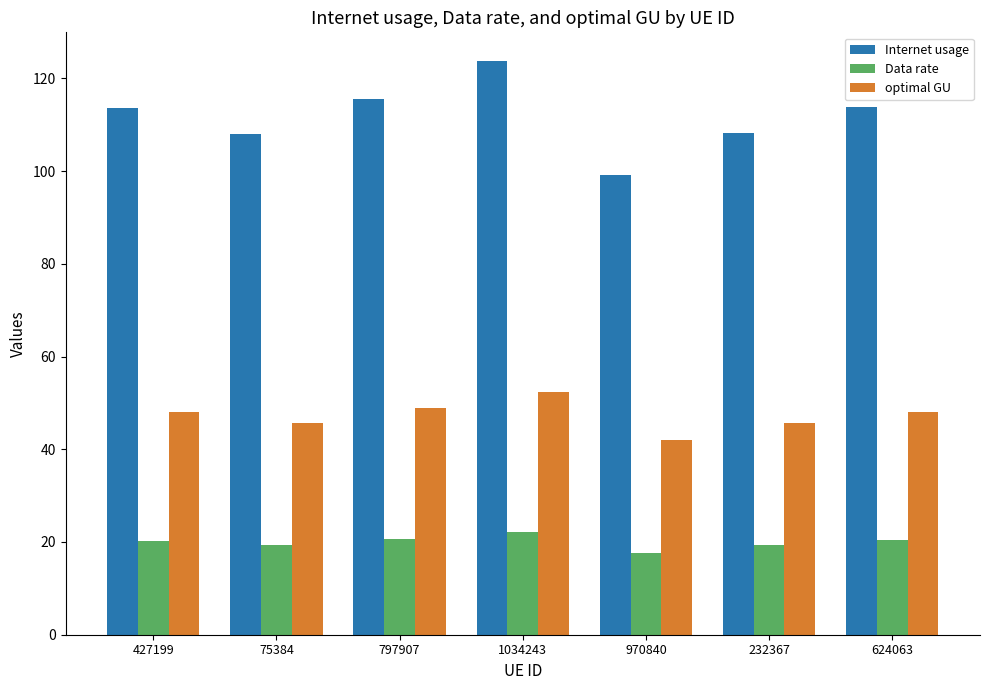

What is the label of the 7th bar from the left?

624063